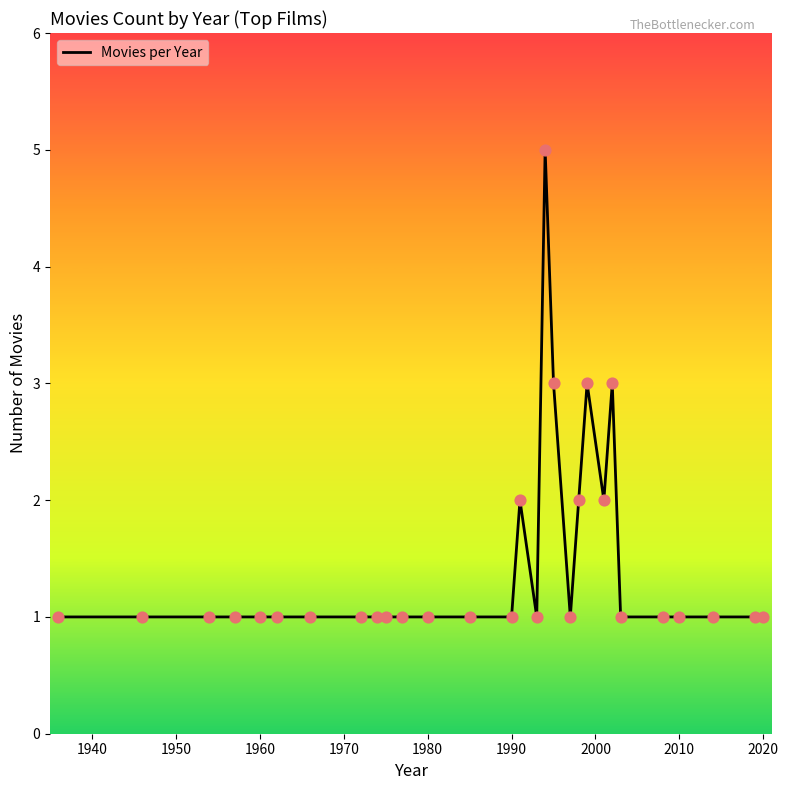

What is the difference between the maximum and minimum values?

4